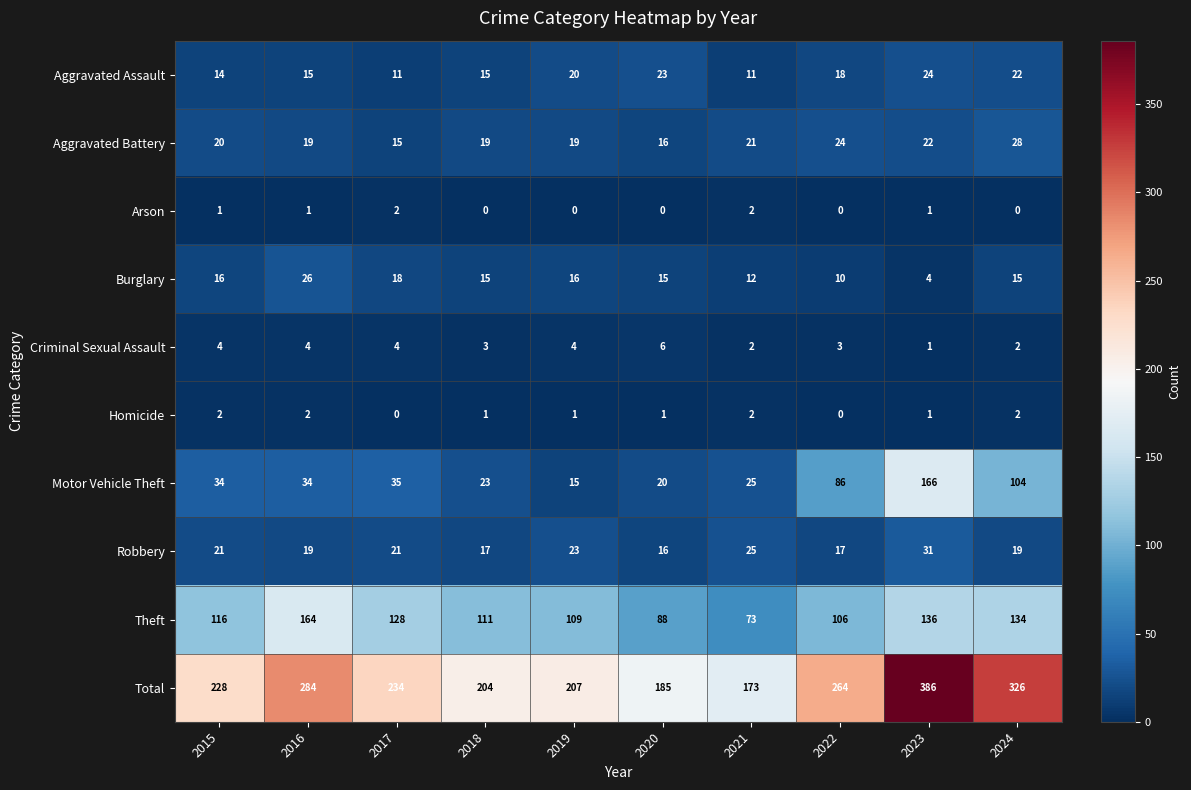

At which label is Aggravated Assault closest to 17?

2022